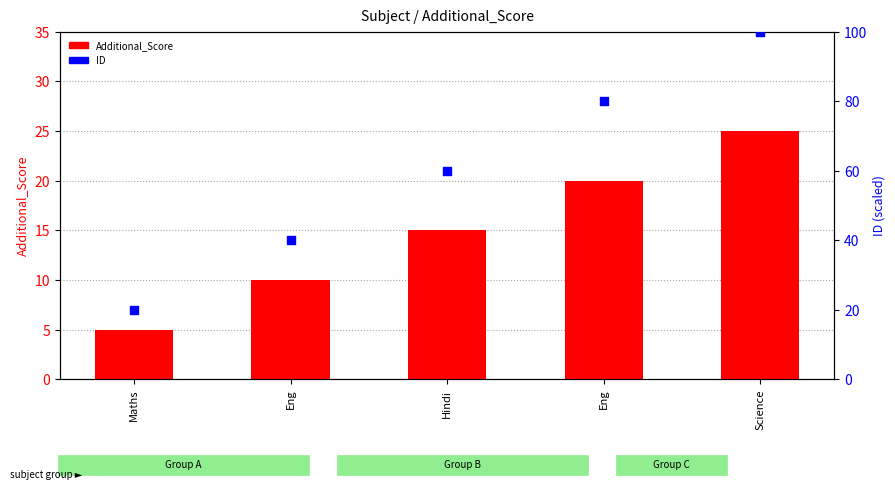

What is the total value across all series at Eng?

50